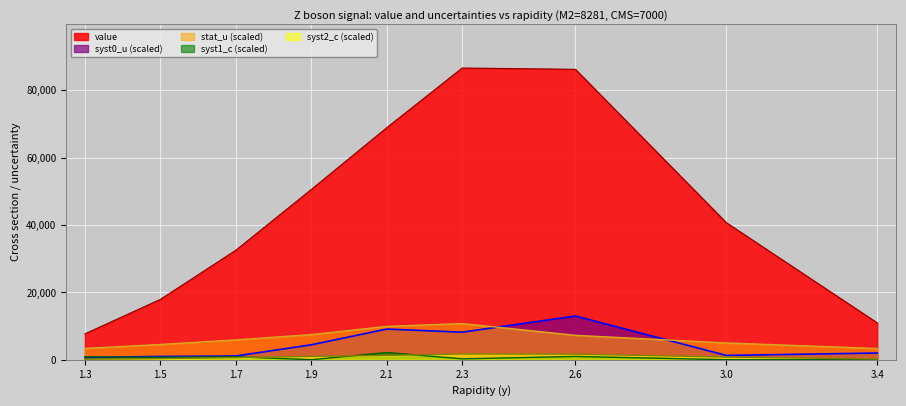

Where is syst2_c nearest to the value 946?

1.9